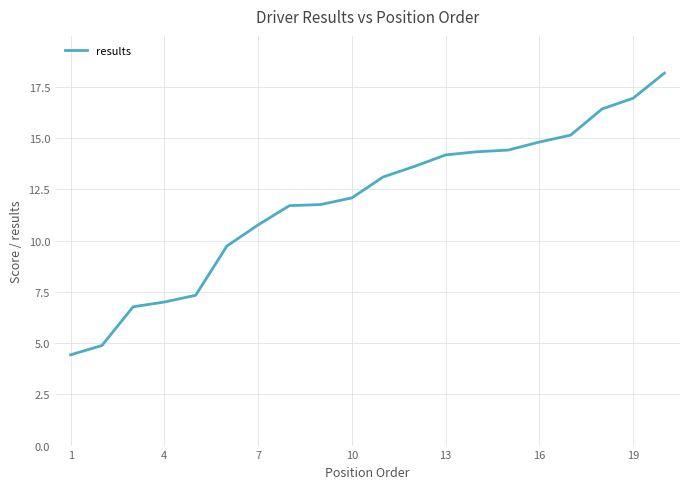

What is the minimum value shown in the chart?

4.4